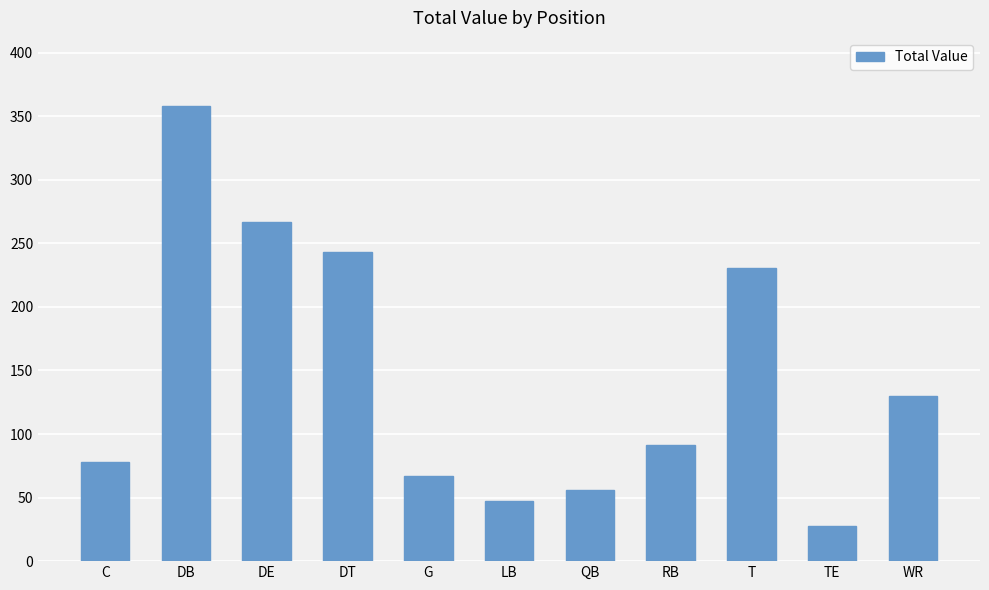

How many distinct data groups are displayed?

1